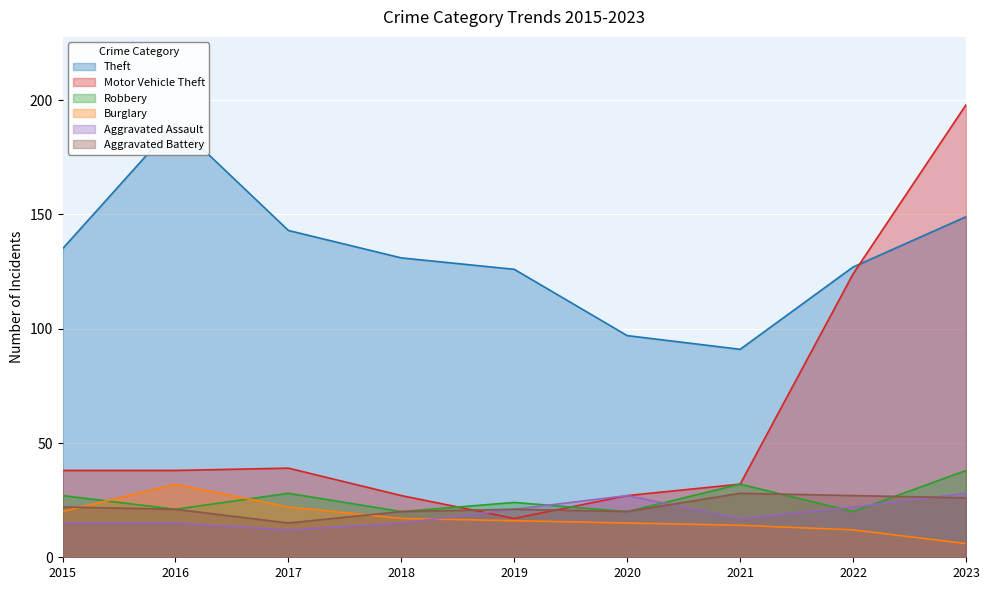

How many values in the Theft series are below 131?

4